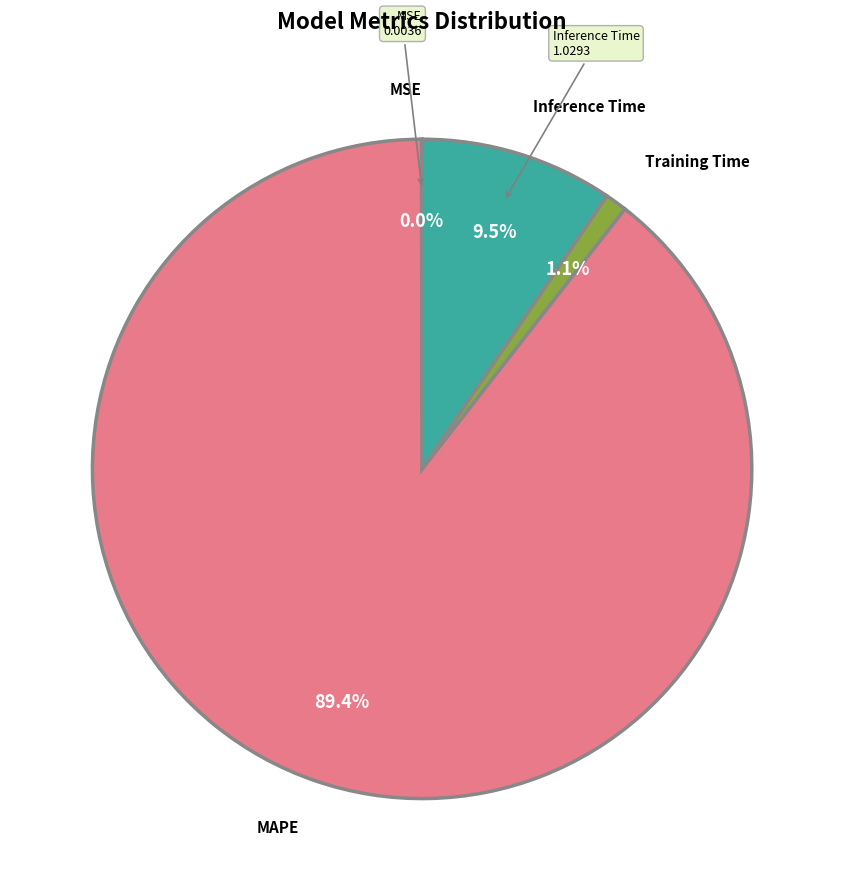

Is there any slice that represents more than half of the pie?

Yes